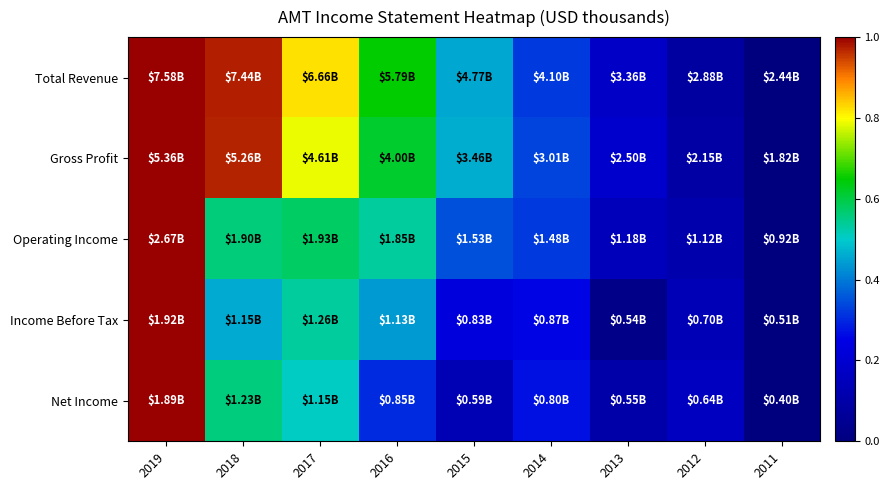

Which series has the largest range (max minus min)?

Total Revenue